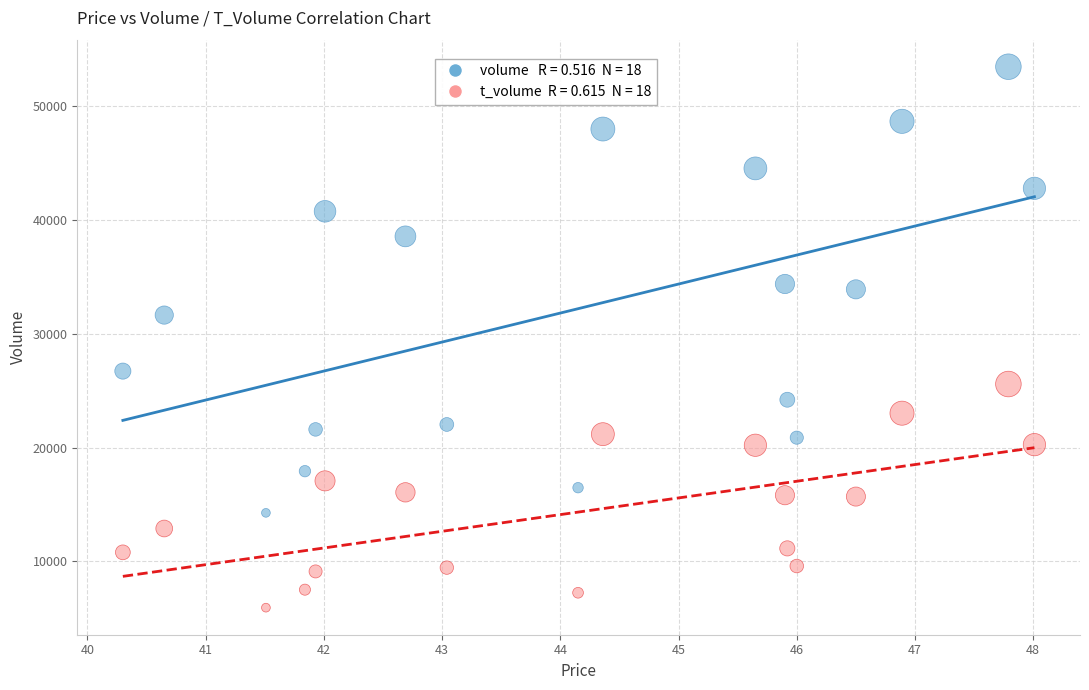

Across all data points, what is the range of Y values (max minus min)?

47486